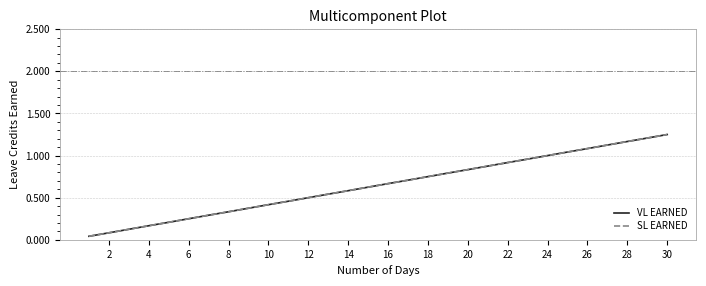

Is this an area chart (filled region under the line)?

No